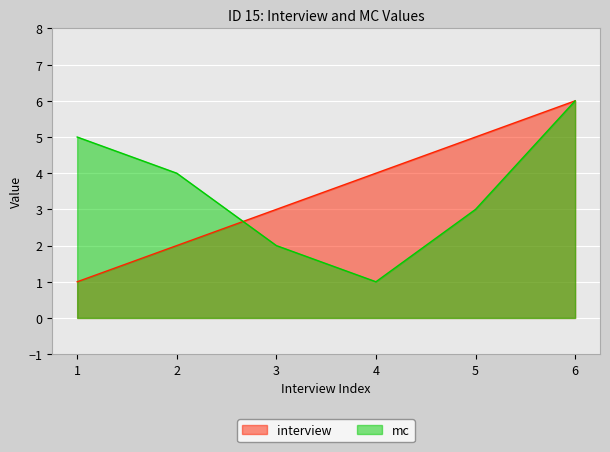

Is the value of mc at 5 greater than the value of interview at 5?

No